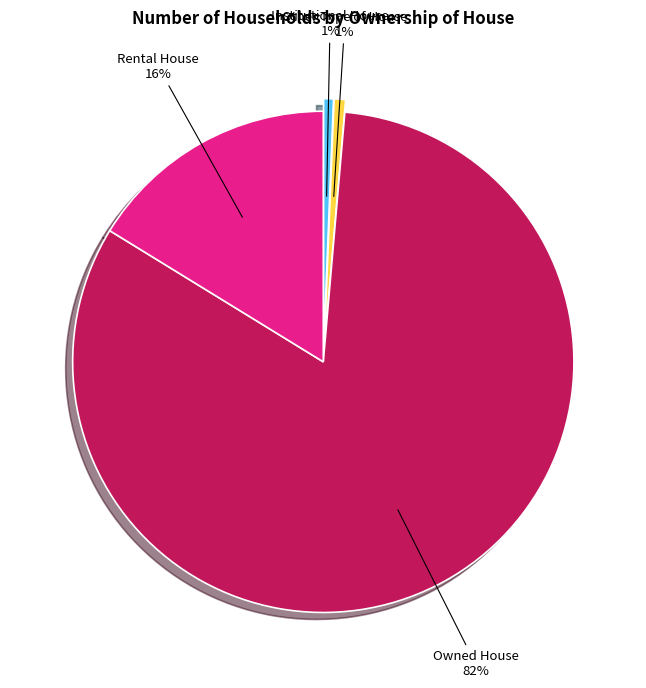

What is the largest slice in the pie chart?

Owned House